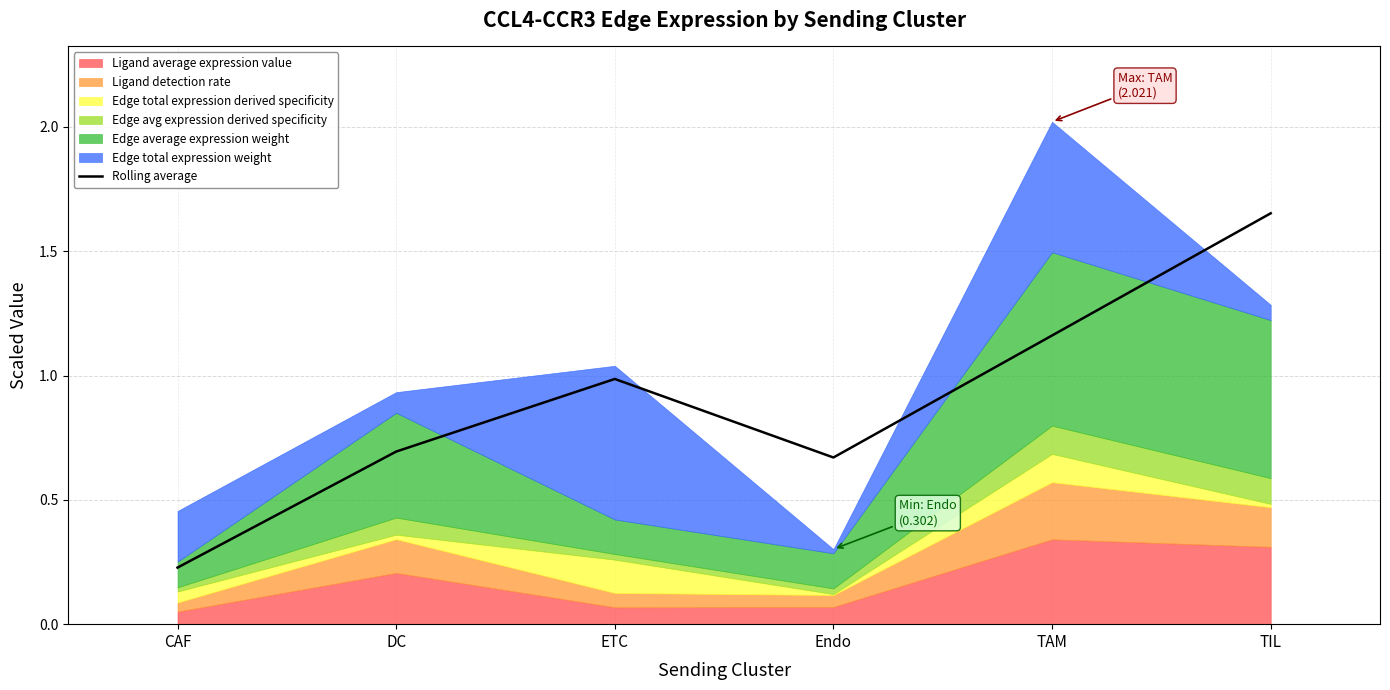

At which label does Rolling average reach its peak?

TIL